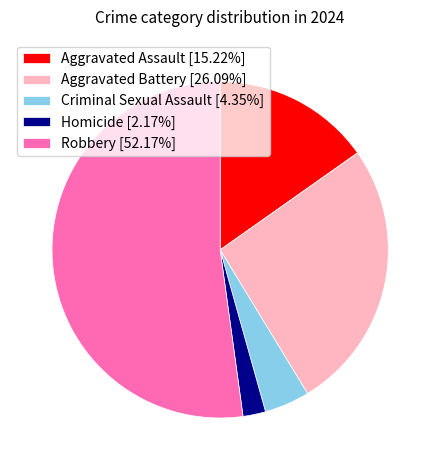

Is there any slice that represents more than half of the pie?

Yes